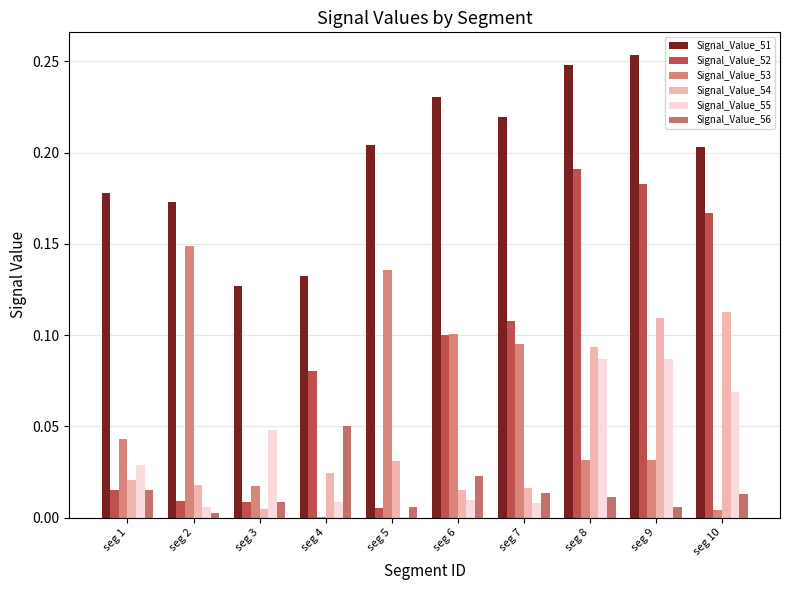

What is the difference between the maximum and minimum values in the Signal_Value_51 series?

0.1